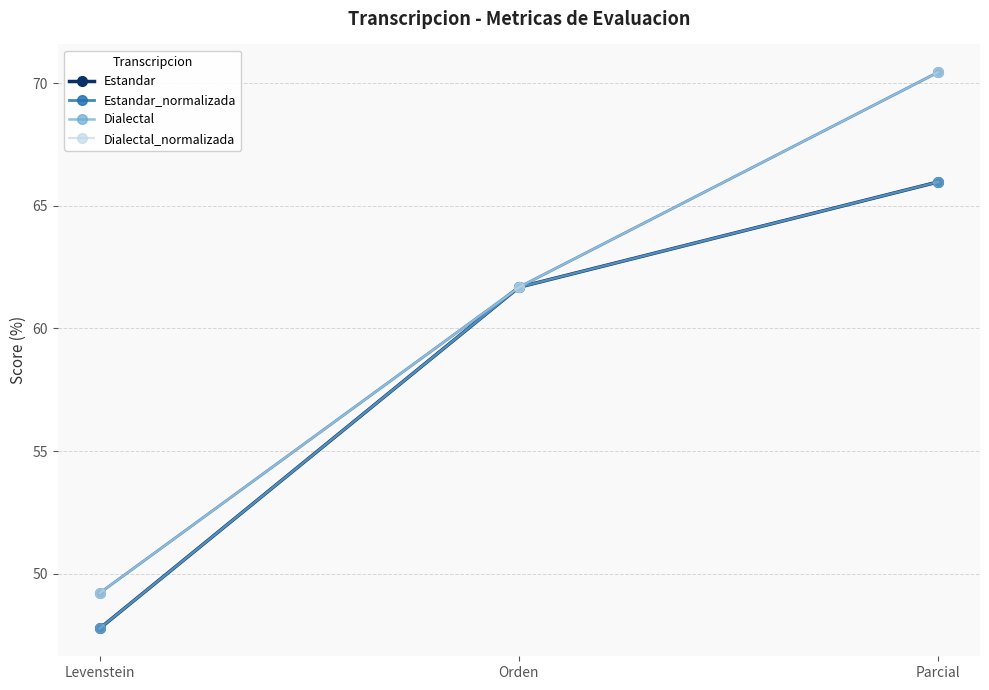

Which series has the largest total across all categories?

Estandar_normalizada